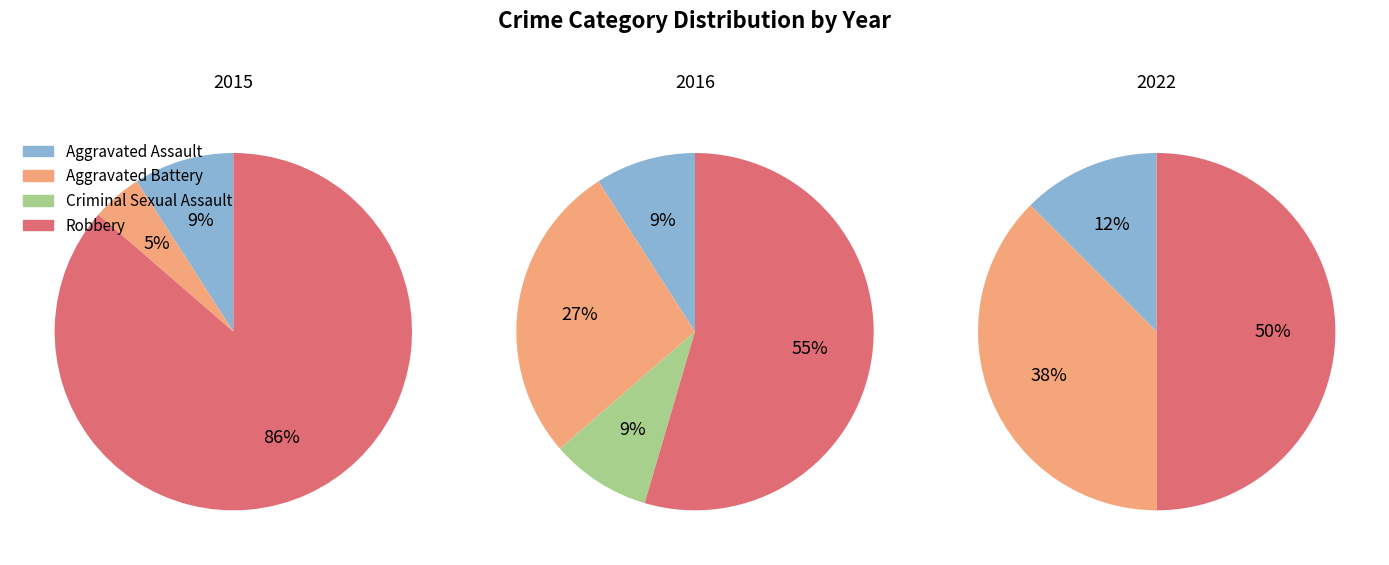

To the nearest percent, what is the combined percentage of Aggravated Battery and Criminal Sexual Assault?

36%